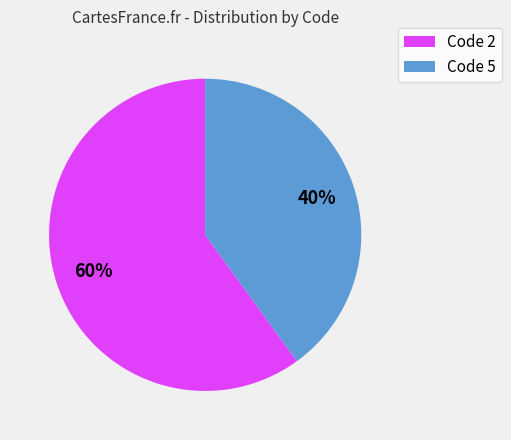

To the nearest percent, what is the difference between the Code 5 and Code 2 slice percentages?

20%